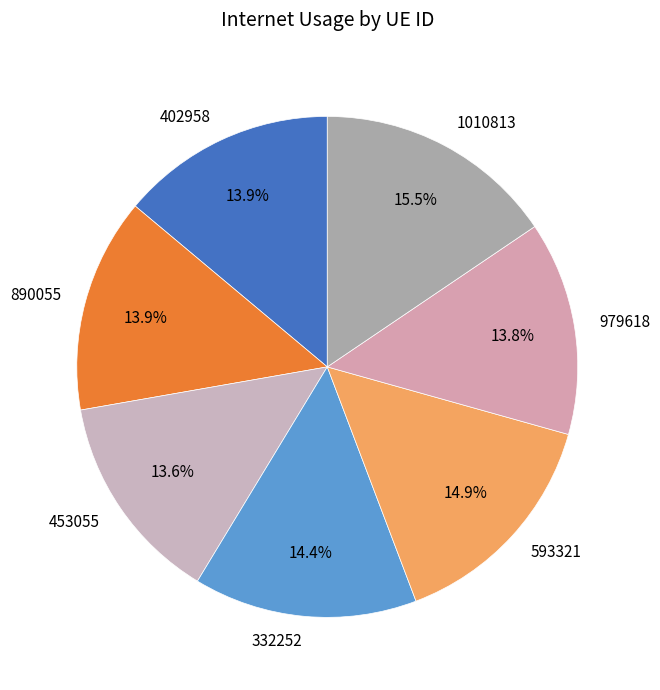

Combined, do 979618 and 402958 account for over 50%?

No